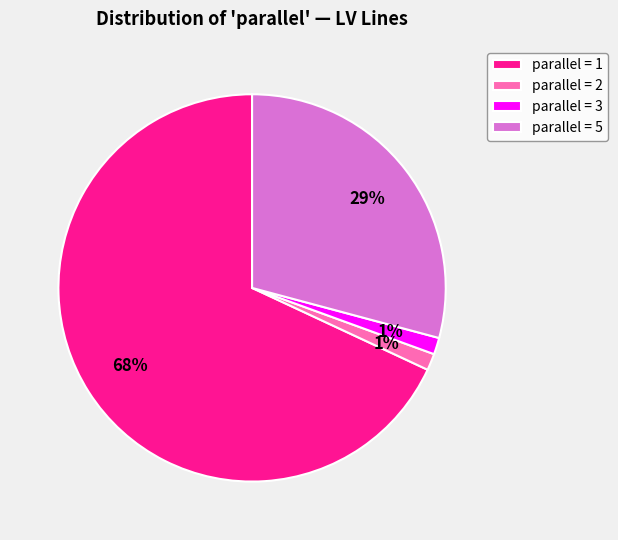

What percentage is the parallel = 5 slice, to the nearest percent?

29%